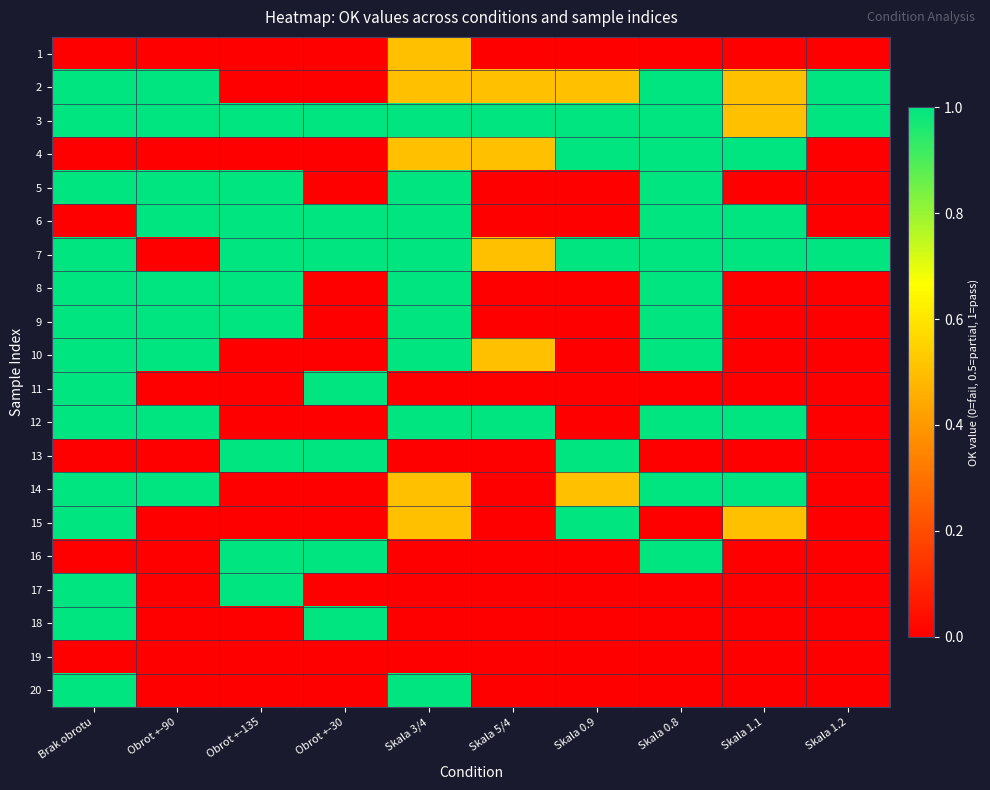

Reading right to left, list all the values displayed in this chart.

1: Skala 1.2=0.0	Skala 1.1=0.0	Skala 0.8=0.0	Skala 0.9=0.0	Skala 5/4=0.0	Skala 3/4=0.5	Obrot +-30=0.0	Obrot +-135=0.0	Obrot +-90=0.0	Brak obrotu=0.0
2: Skala 1.2=1.0	Skala 1.1=0.5	Skala 0.8=1.0	Skala 0.9=0.5	Skala 5/4=0.5	Skala 3/4=0.5	Obrot +-30=0.0	Obrot +-135=0.0	Obrot +-90=1.0	Brak obrotu=1.0
3: Skala 1.2=1.0	Skala 1.1=0.5	Skala 0.8=1.0	Skala 0.9=1.0	Skala 5/4=1.0	Skala 3/4=1.0	Obrot +-30=1.0	Obrot +-135=1.0	Obrot +-90=1.0	Brak obrotu=1.0
4: Skala 1.2=0.0	Skala 1.1=1.0	Skala 0.8=1.0	Skala 0.9=1.0	Skala 5/4=0.5	Skala 3/4=0.5	Obrot +-30=0.0	Obrot +-135=0.0	Obrot +-90=0.0	Brak obrotu=0.0
5: Skala 1.2=0.0	Skala 1.1=0.0	Skala 0.8=1.0	Skala 0.9=0.0	Skala 5/4=0.0	Skala 3/4=1.0	Obrot +-30=0.0	Obrot +-135=1.0	Obrot +-90=1.0	Brak obrotu=1.0
6: Skala 1.2=0.0	Skala 1.1=1.0	Skala 0.8=1.0	Skala 0.9=0.0	Skala 5/4=0.0	Skala 3/4=1.0	Obrot +-30=1.0	Obrot +-135=1.0	Obrot +-90=1.0	Brak obrotu=0.0
7: Skala 1.2=1.0	Skala 1.1=1.0	Skala 0.8=1.0	Skala 0.9=1.0	Skala 5/4=0.5	Skala 3/4=1.0	Obrot +-30=1.0	Obrot +-135=1.0	Obrot +-90=0.0	Brak obrotu=1.0
8: Skala 1.2=0.0	Skala 1.1=0.0	Skala 0.8=1.0	Skala 0.9=0.0	Skala 5/4=0.0	Skala 3/4=1.0	Obrot +-30=0.0	Obrot +-135=1.0	Obrot +-90=1.0	Brak obrotu=1.0
9: Skala 1.2=0.0	Skala 1.1=0.0	Skala 0.8=1.0	Skala 0.9=0.0	Skala 5/4=0.0	Skala 3/4=1.0	Obrot +-30=0.0	Obrot +-135=1.0	Obrot +-90=1.0	Brak obrotu=1.0
10: Skala 1.2=0.0	Skala 1.1=0.0	Skala 0.8=1.0	Skala 0.9=0.0	Skala 5/4=0.5	Skala 3/4=1.0	Obrot +-30=0.0	Obrot +-135=0.0	Obrot +-90=1.0	Brak obrotu=1.0
11: Skala 1.2=0.0	Skala 1.1=0.0	Skala 0.8=0.0	Skala 0.9=0.0	Skala 5/4=0.0	Skala 3/4=0.0	Obrot +-30=1.0	Obrot +-135=0.0	Obrot +-90=0.0	Brak obrotu=1.0
12: Skala 1.2=0.0	Skala 1.1=1.0	Skala 0.8=1.0	Skala 0.9=0.0	Skala 5/4=1.0	Skala 3/4=1.0	Obrot +-30=0.0	Obrot +-135=0.0	Obrot +-90=1.0	Brak obrotu=1.0
13: Skala 1.2=0.0	Skala 1.1=0.0	Skala 0.8=0.0	Skala 0.9=1.0	Skala 5/4=0.0	Skala 3/4=0.0	Obrot +-30=1.0	Obrot +-135=1.0	Obrot +-90=0.0	Brak obrotu=0.0
14: Skala 1.2=0.0	Skala 1.1=1.0	Skala 0.8=1.0	Skala 0.9=0.5	Skala 5/4=0.0	Skala 3/4=0.5	Obrot +-30=0.0	Obrot +-135=0.0	Obrot +-90=1.0	Brak obrotu=1.0
15: Skala 1.2=0.0	Skala 1.1=0.5	Skala 0.8=0.0	Skala 0.9=1.0	Skala 5/4=0.0	Skala 3/4=0.5	Obrot +-30=0.0	Obrot +-135=0.0	Obrot +-90=0.0	Brak obrotu=1.0
16: Skala 1.2=0.0	Skala 1.1=0.0	Skala 0.8=1.0	Skala 0.9=0.0	Skala 5/4=0.0	Skala 3/4=0.0	Obrot +-30=1.0	Obrot +-135=1.0	Obrot +-90=0.0	Brak obrotu=0.0
17: Skala 1.2=0.0	Skala 1.1=0.0	Skala 0.8=0.0	Skala 0.9=0.0	Skala 5/4=0.0	Skala 3/4=0.0	Obrot +-30=0.0	Obrot +-135=1.0	Obrot +-90=0.0	Brak obrotu=1.0
18: Skala 1.2=0.0	Skala 1.1=0.0	Skala 0.8=0.0	Skala 0.9=0.0	Skala 5/4=0.0	Skala 3/4=0.0	Obrot +-30=1.0	Obrot +-135=0.0	Obrot +-90=0.0	Brak obrotu=1.0
19: Skala 1.2=0.0	Skala 1.1=0.0	Skala 0.8=0.0	Skala 0.9=0.0	Skala 5/4=0.0	Skala 3/4=0.0	Obrot +-30=0.0	Obrot +-135=0.0	Obrot +-90=0.0	Brak obrotu=0.0
20: Skala 1.2=0.0	Skala 1.1=0.0	Skala 0.8=0.0	Skala 0.9=0.0	Skala 5/4=0.0	Skala 3/4=1.0	Obrot +-30=0.0	Obrot +-135=0.0	Obrot +-90=0.0	Brak obrotu=1.0